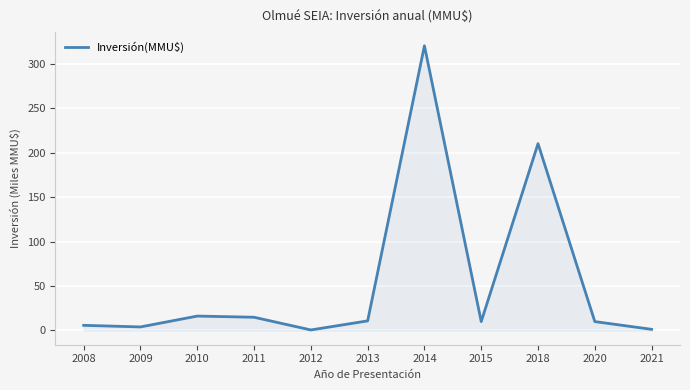

Where is the data nearest to the value 160?

2018